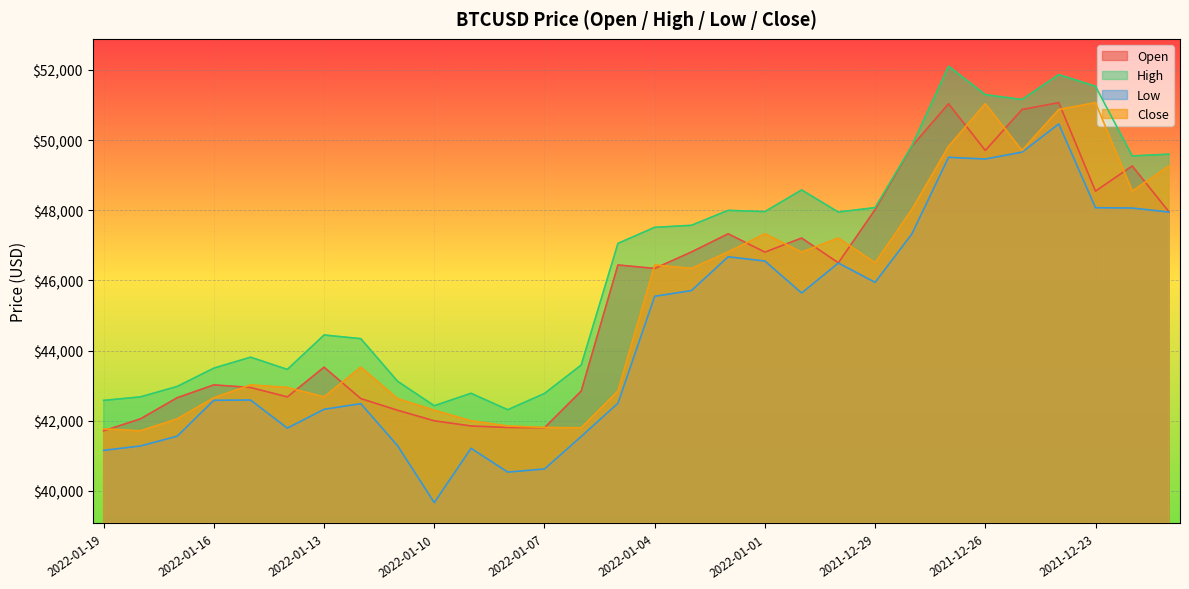

Reading left to right, extract all data points from this chart.

Open: 2022-01-19=41712.6	2022-01-18=42052.8	2022-01-17=42655.1	2022-01-16=43022.4	2022-01-15=42947.7	2022-01-14=42679.7	2022-01-13=43525.8	2022-01-12=42631.6	2022-01-11=42299.2	2022-01-10=41997.9	2022-01-09=41850.8	2022-01-08=41807.9	2022-01-07=41799.8	2022-01-06=42846.0	2022-01-05=46440.2	2022-01-04=46341.7	2022-01-03=46810.5	2022-01-02=47329.1	2022-01-01=46806.8	2021-12-31=47208.0	2021-12-30=46502.4	2021-12-29=48017.9	2021-12-28=49821.8	2021-12-27=51036.1	2021-12-26=49705.2	2021-12-25=50872.3	2021-12-24=51067.8	2021-12-23=48545.4	2021-12-22=49263.4	2021-12-21=47954.6
High: 2022-01-19=42580.1	2022-01-18=42679.8	2022-01-17=42976.6	2022-01-16=43500.0	2022-01-15=43811.4	2022-01-14=43462.5	2022-01-13=44443.9	2022-01-12=44339.3	2022-01-11=43126.5	2022-01-10=42427.7	2022-01-09=42782.6	2022-01-08=42313.9	2022-01-07=42777.0	2022-01-06=43586.5	2022-01-05=47055.0	2022-01-04=47513.7	2022-01-03=47571.0	2022-01-02=47997.1	2022-01-01=47961.3	2021-12-31=48578.3	2021-12-30=47949.3	2021-12-29=48076.0	2021-12-28=49834.7	2021-12-27=52104.9	2021-12-26=51294.3	2021-12-25=51156.9	2021-12-24=51866.9	2021-12-23=51533.7	2021-12-22=49548.9	2021-12-21=49598.1
Low: 2022-01-19=41156.3	2022-01-18=41281.1	2022-01-17=41559.1	2022-01-16=42583.0	2022-01-15=42590.5	2022-01-14=41789.8	2022-01-13=42326.6	2022-01-12=42486.9	2022-01-11=41289.8	2022-01-10=39666.0	2022-01-09=41214.2	2022-01-08=40536.5	2022-01-07=40625.0	2022-01-06=41551.1	2022-01-05=42500.0	2022-01-04=45548.4	2022-01-03=45710.2	2022-01-02=46673.2	2022-01-01=46553.0	2021-12-31=45641.1	2021-12-30=46496.2	2021-12-29=45945.3	2021-12-28=47323.0	2021-12-27=49509.5	2021-12-26=49460.7	2021-12-25=49656.7	2021-12-24=50461.1	2021-12-23=48072.3	2021-12-22=48063.4	2021-12-21=47948.1
Close: 2022-01-19=41768.3	2022-01-18=41712.6	2022-01-17=42052.8	2022-01-16=42655.1	2022-01-15=43022.4	2022-01-14=42947.7	2022-01-13=42679.7	2022-01-12=43525.8	2022-01-11=42631.6	2022-01-10=42299.2	2022-01-09=41997.9	2022-01-08=41850.8	2022-01-07=41807.9	2022-01-06=41799.8	2022-01-05=42846.0	2022-01-04=46440.2	2022-01-03=46341.7	2022-01-02=46810.5	2022-01-01=47329.1	2021-12-31=46806.8	2021-12-30=47208.0	2021-12-29=46502.4	2021-12-28=48017.9	2021-12-27=49821.8	2021-12-26=51036.1	2021-12-25=49705.2	2021-12-24=50872.3	2021-12-23=51067.8	2021-12-22=48545.4	2021-12-21=49263.4